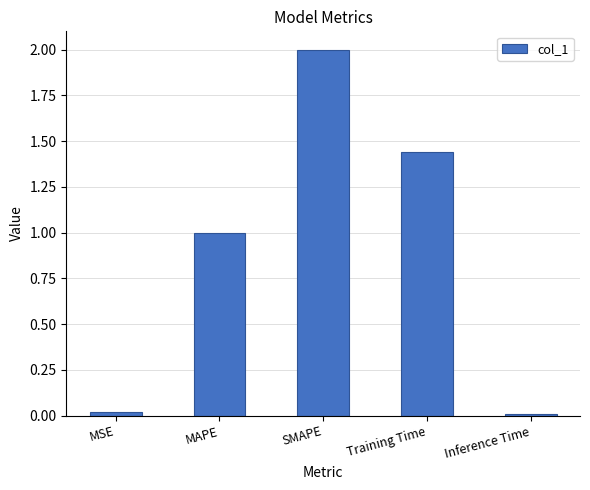

What is the label of the 5th bar from the left?

Inference Time